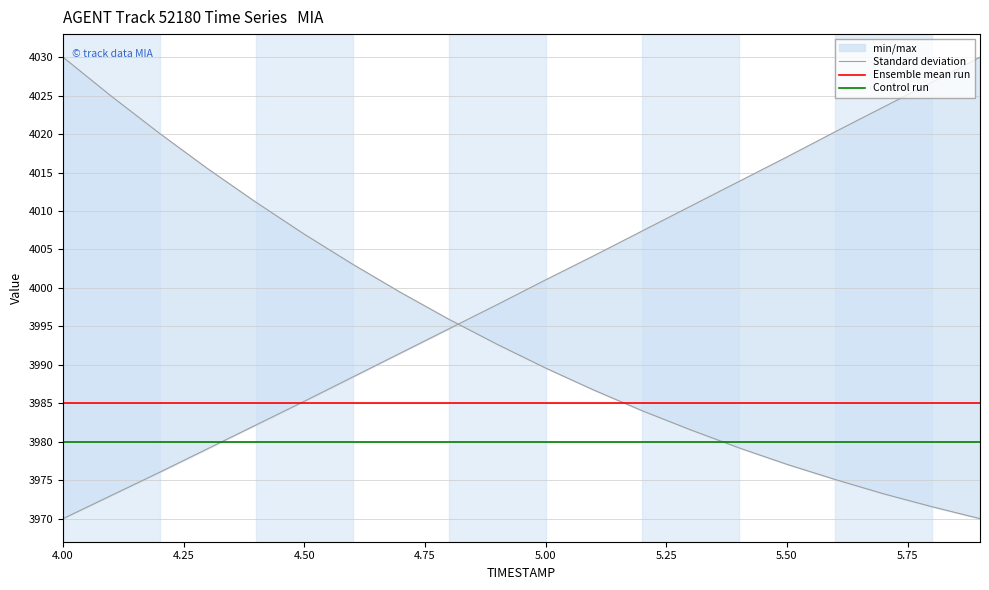

True or false: Control run and Ensemble mean run intersect in this chart.

False